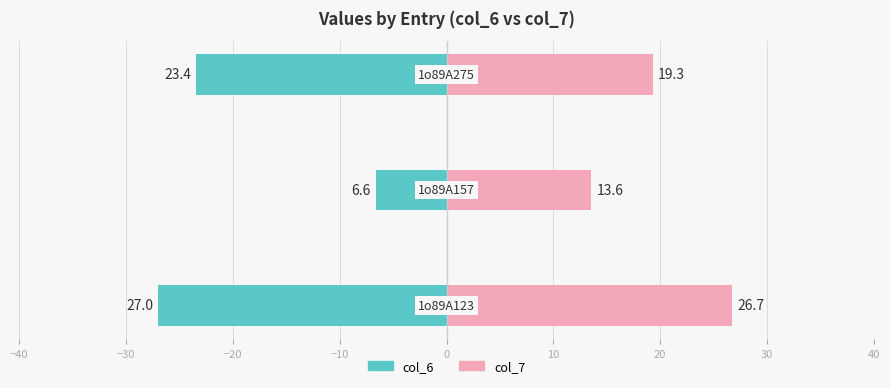

How many series are shown in this chart?

2